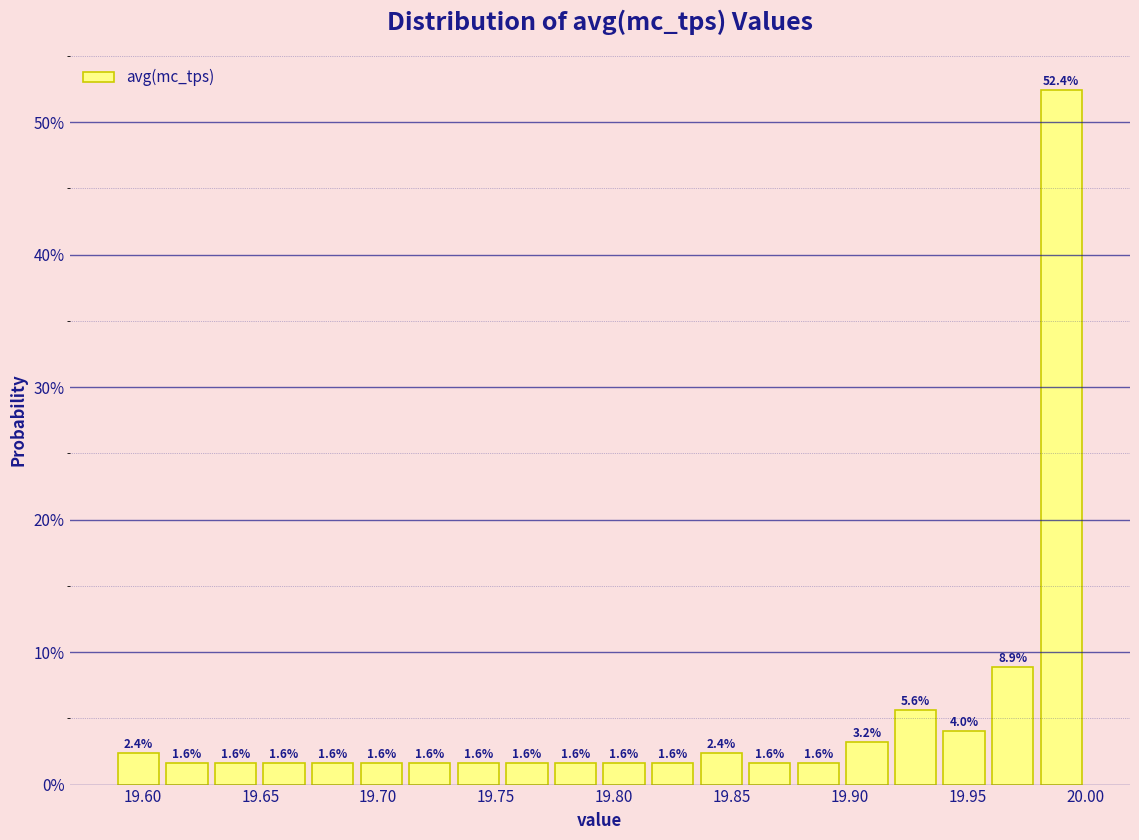

Reading left to right, list every bar in this chart as the range it spans on the x-axis followed by its height. The bar edges are not printed on the chart, so give them approximately, as read against the axis.

19.590 to 19.610: 2.4
19.610 to 19.630: 1.6
19.630 to 19.650: 1.6
19.650 to 19.670: 1.6
19.670 to 19.690: 1.6
19.690 to 19.710: 1.6
19.710 to 19.730: 1.6
19.730 to 19.755: 1.6
19.755 to 19.775: 1.6
19.775 to 19.795: 1.6
19.795 to 19.815: 1.6
19.815 to 19.835: 1.6
19.835 to 19.855: 2.4
19.855 to 19.875: 1.6
19.875 to 19.895: 1.6
19.895 to 19.920: 3.2
19.920 to 19.940: 5.6
19.940 to 19.960: 4.0
19.960 to 19.980: 8.9
19.980 to 20.000: 52.4